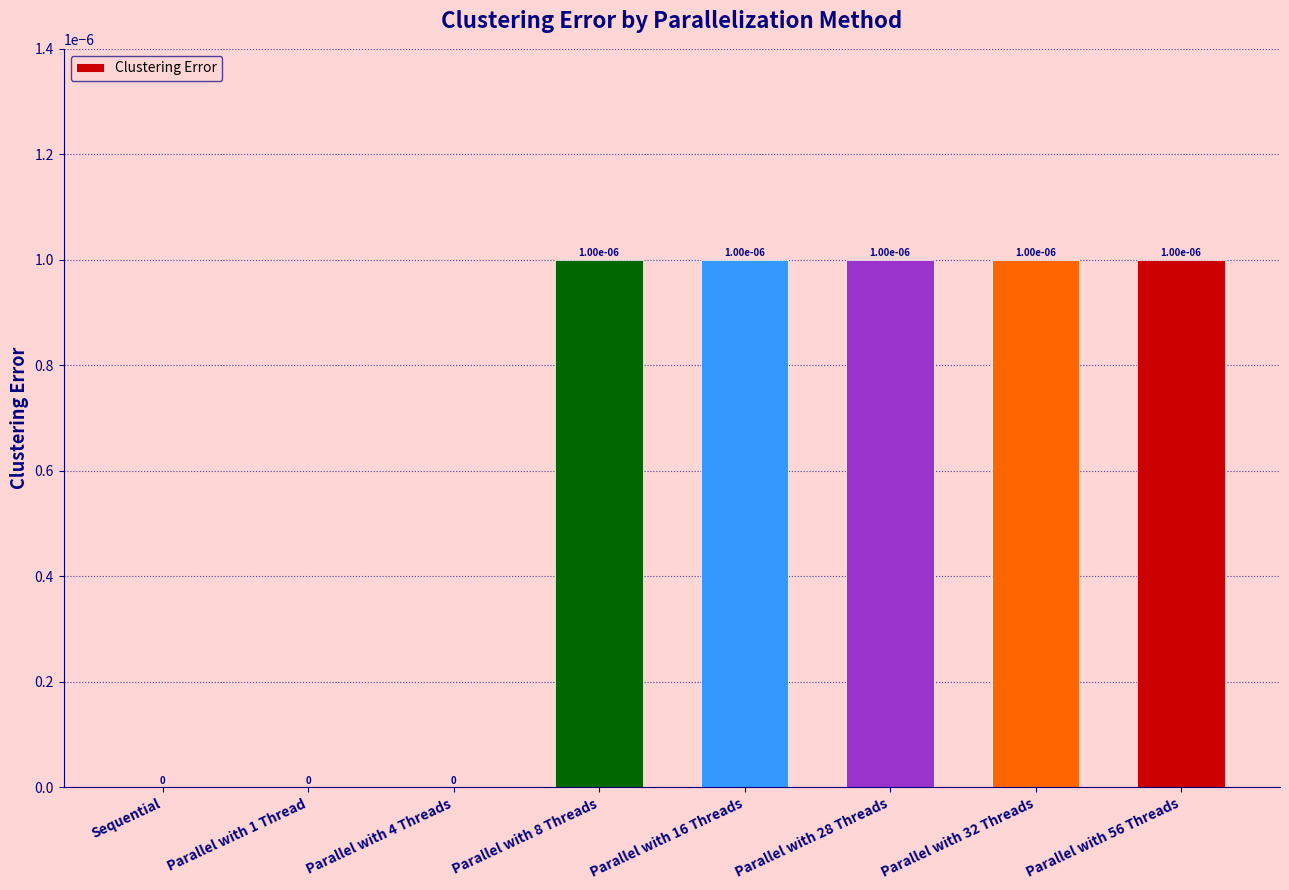

The chart shows a value of 0.0 at Parallel with 8 Threads. True or false?

True